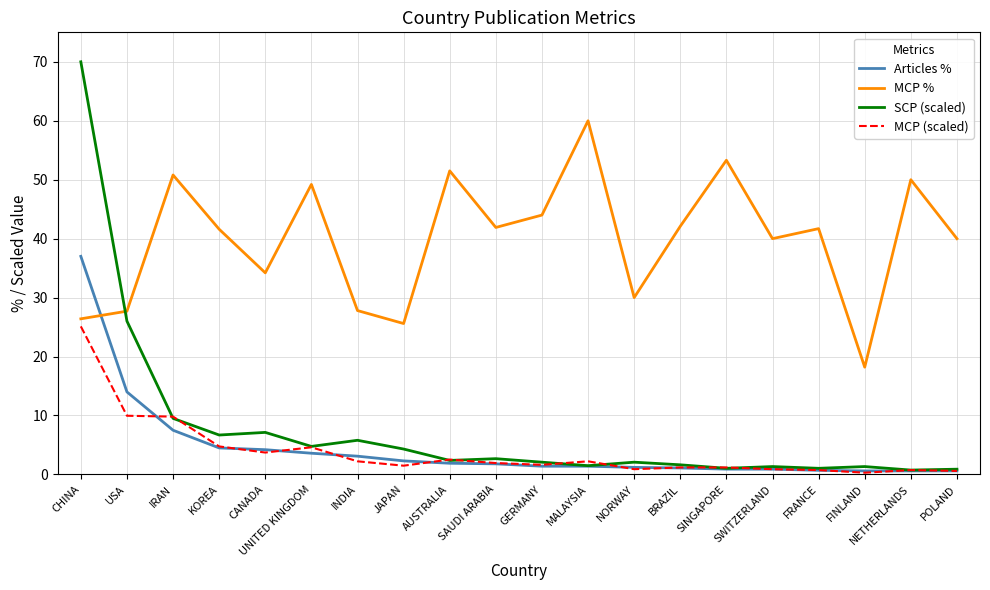

What is the average value of the MCP % series?

39.8